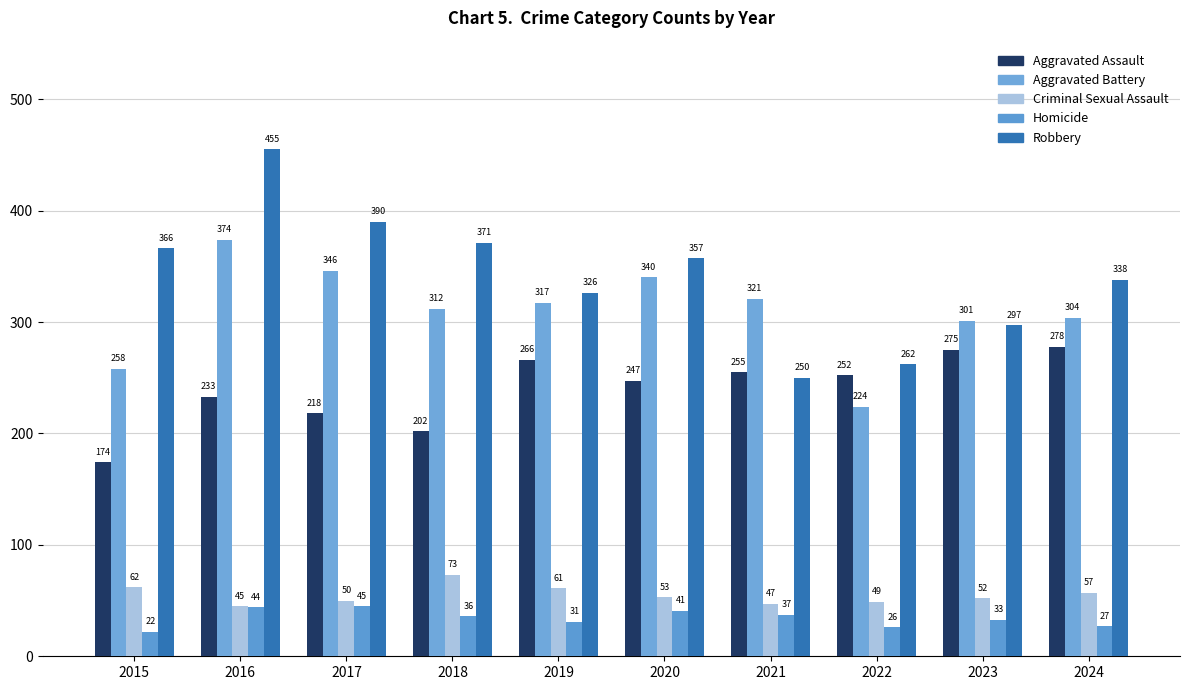

Reading left to right, what are all the values shown in this chart?

Aggravated Assault: 2015=174	2016=233	2017=218	2018=202	2019=266	2020=247	2021=255	2022=252	2023=275	2024=278
Aggravated Battery: 2015=258	2016=374	2017=346	2018=312	2019=317	2020=340	2021=321	2022=224	2023=301	2024=304
Criminal Sexual Assault: 2015=62	2016=45	2017=50	2018=73	2019=61	2020=53	2021=47	2022=49	2023=52	2024=57
Homicide: 2015=22	2016=44	2017=45	2018=36	2019=31	2020=41	2021=37	2022=26	2023=33	2024=27
Robbery: 2015=366	2016=455	2017=390	2018=371	2019=326	2020=357	2021=250	2022=262	2023=297	2024=338